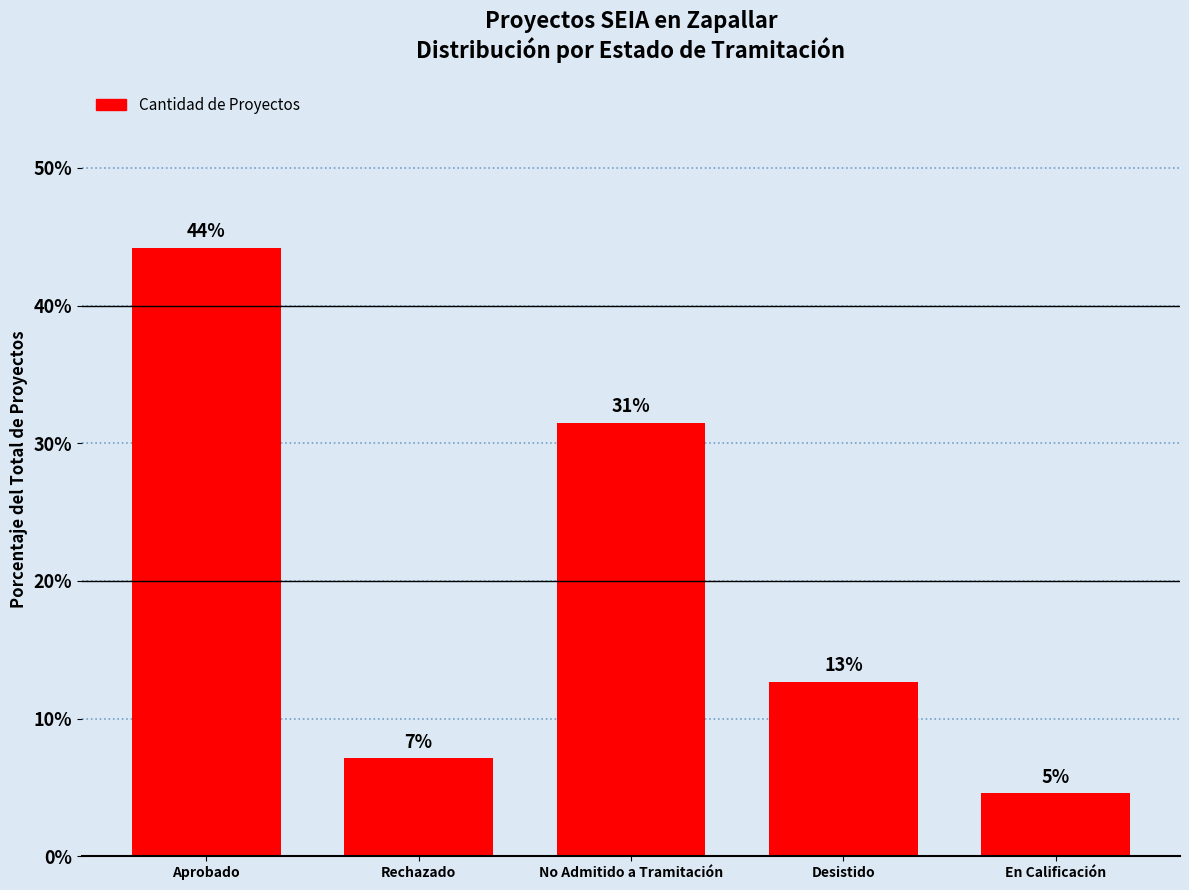

Reading right to left, extract all data points from this chart.

En Calificación=4.6	Desistido=12.7	No Admitido a Tramitación=31.5	Rechazado=7.1	Aprobado=44.2